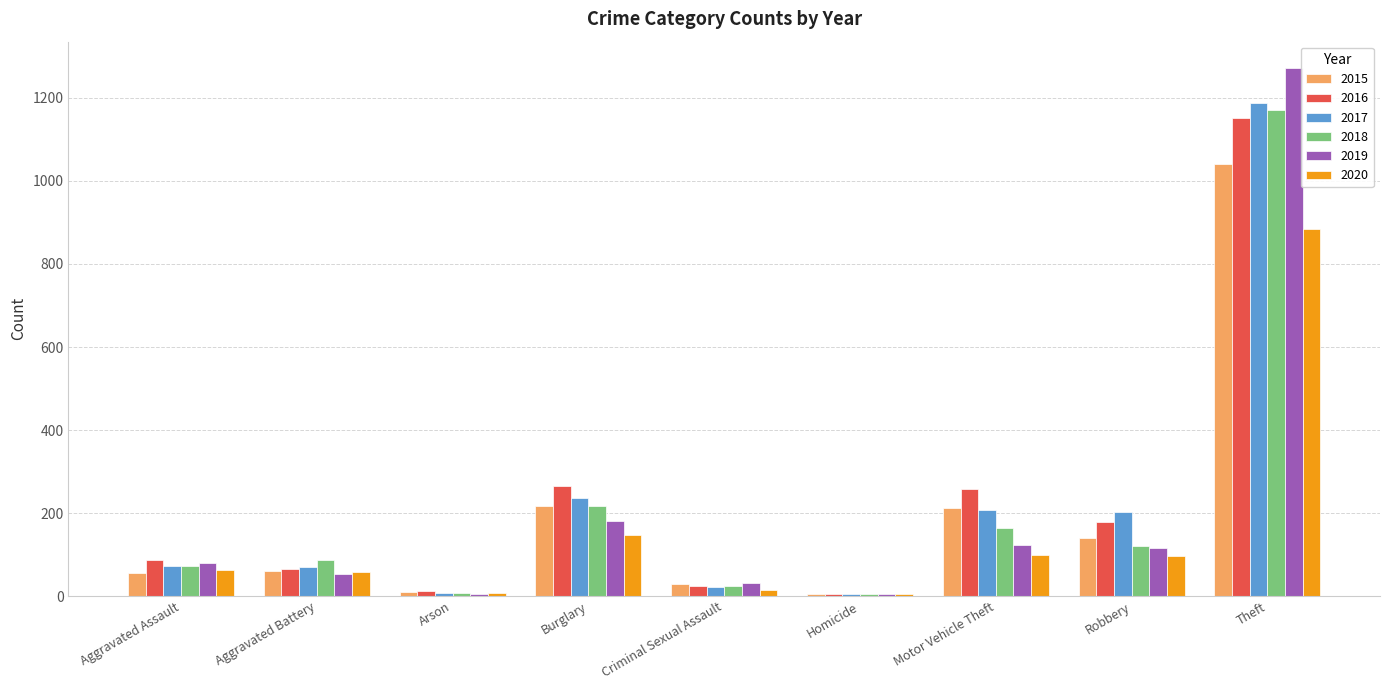

At which label does 2019 reach its peak?

Theft